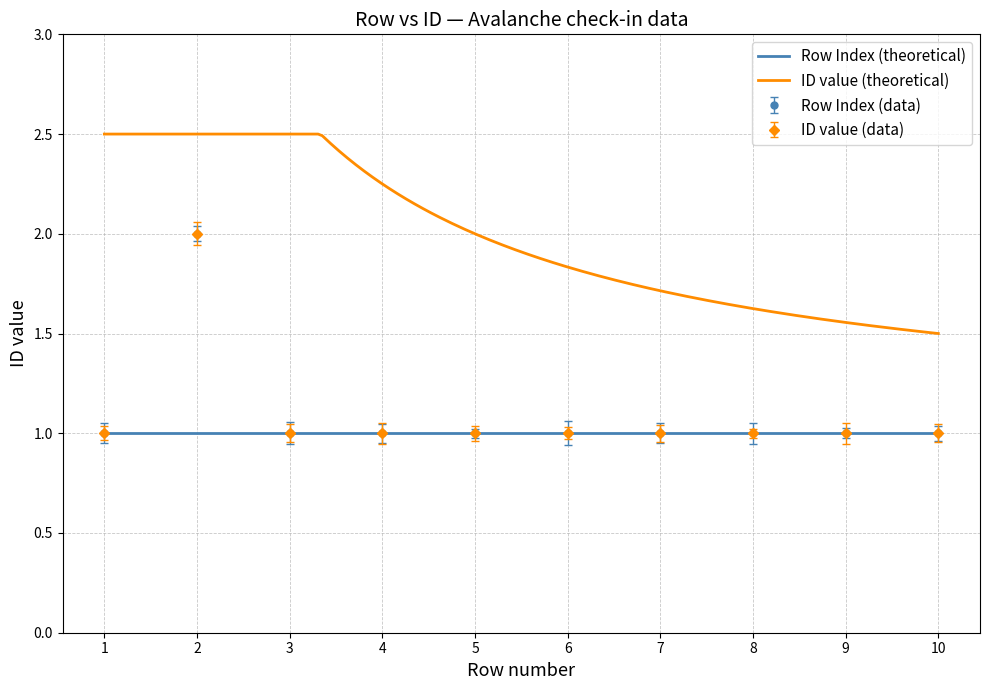

Reading left to right, what are all the values shown in this chart?

1=1	2=2	3=1	4=1	5=1	6=1	7=1	8=1	9=1	10=1